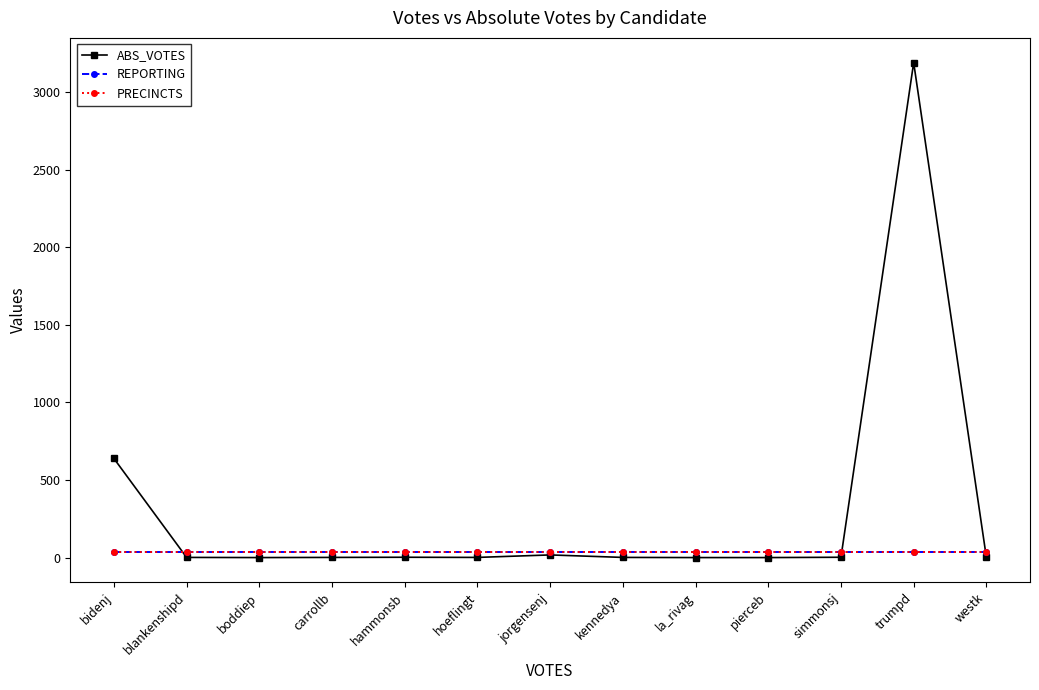

At which label does ABS_VOTES first exceed 1?

bidenj